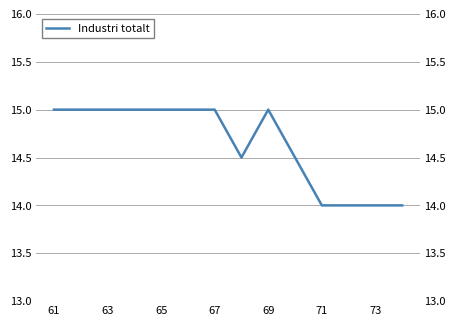

What is the difference between the maximum and minimum values?

1.0